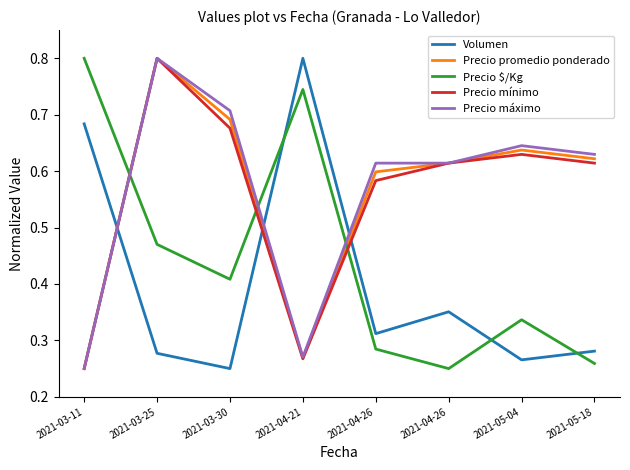

Which category has the lowest value in the Precio $/Kg series?

2021-04-26